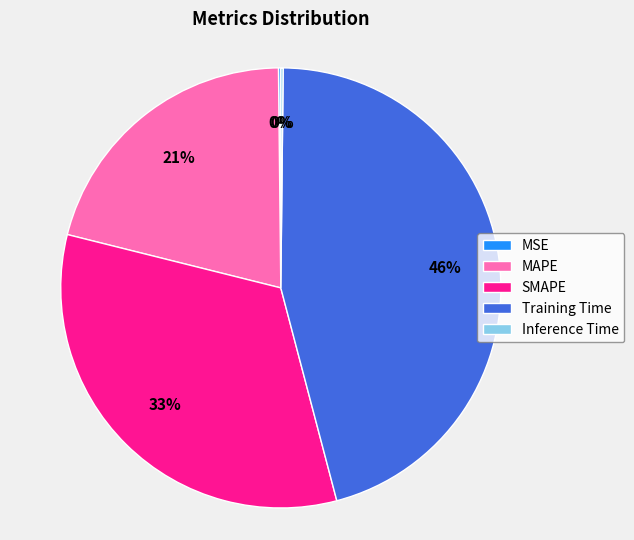

Which category has the biggest portion of the pie?

Training Time